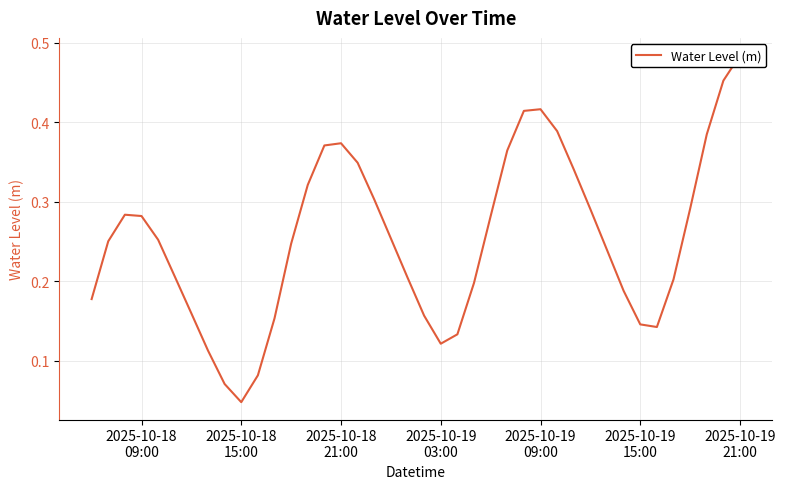

True or false: the data shows 0.5 at 14.

False